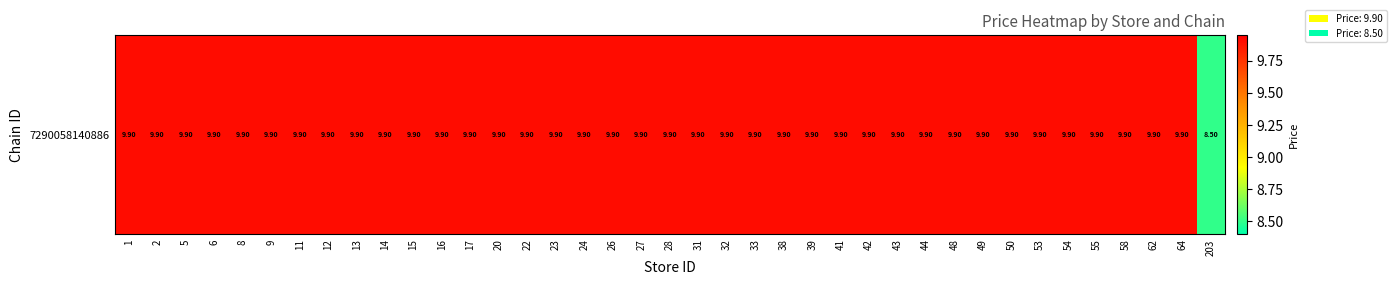

Is it true that the value at 14 is 3.7?

False